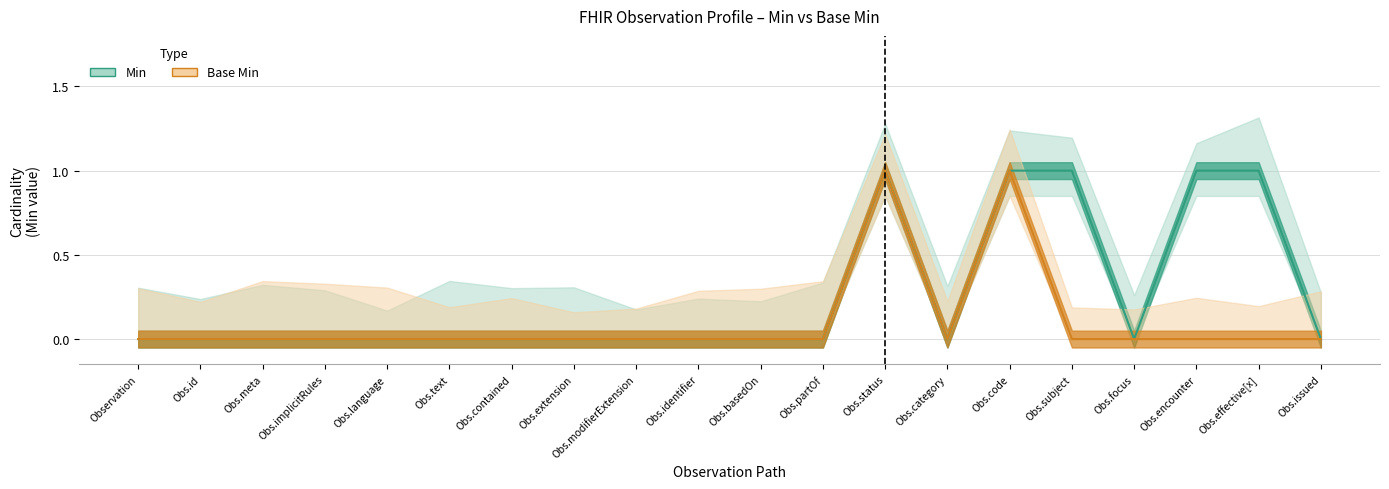

True or false: Min and Base Min cross at least once.

False